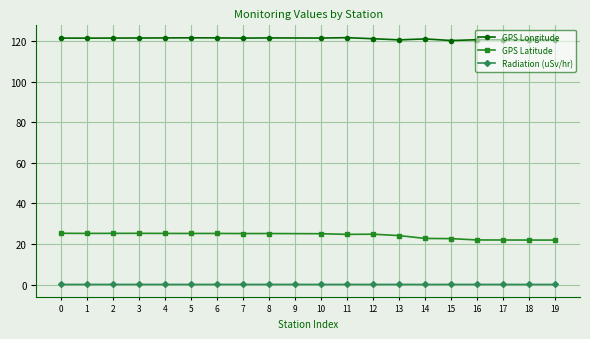

Is the value of GPS Latitude at 17 greater than the value of GPS Longitude at 19?

No